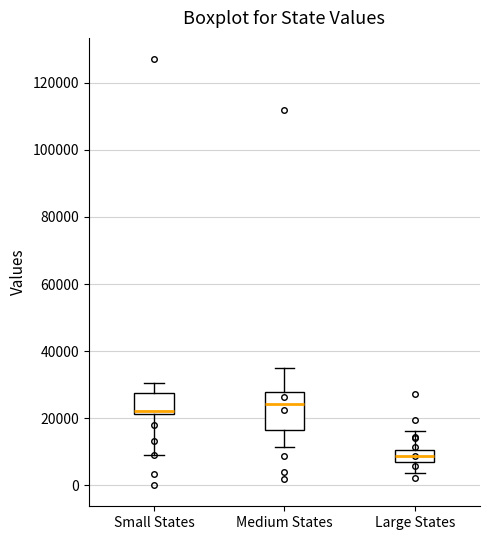

Reading left to right, read every box against the y-axis: the position of its median line, the range the box covers, and the ends of its whiskers. The values are not printed on the chart, so give them approximately, as read against the axis.

Small States: median 22000 (just above the box's lower edge), box 22000 to 28000, whiskers 10000 to 30000
Medium States: median 24000, box 16000 to 28000, whiskers 12000 to 34000
Large States: median 8000, box 6000 to 10000, whiskers 4000 to 16000